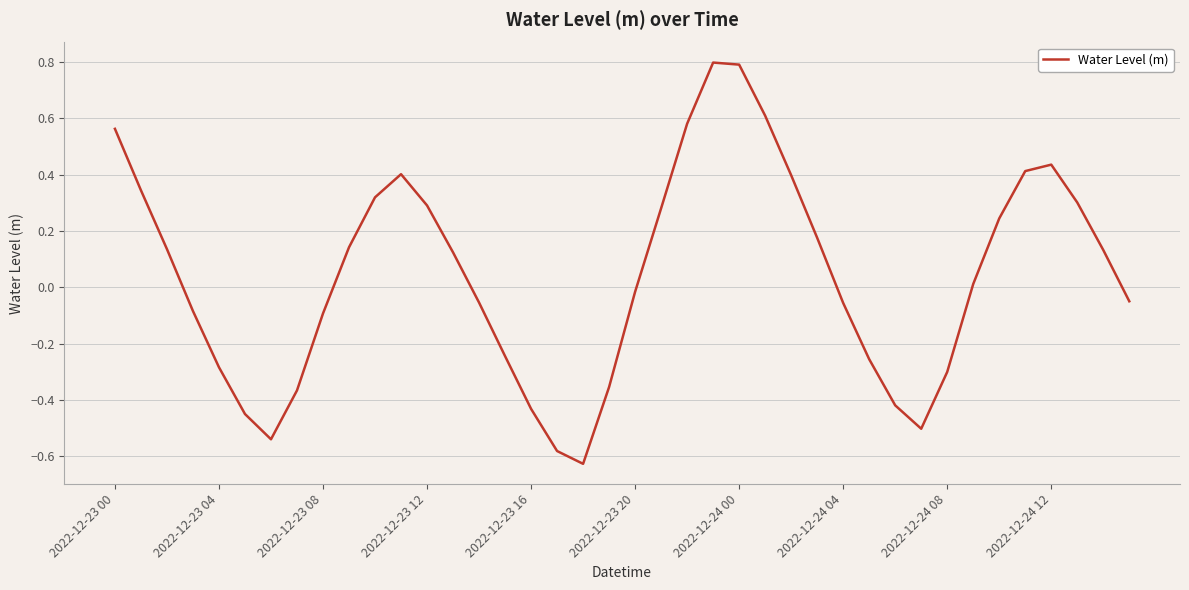

What is the difference between the maximum and minimum values?

1.4